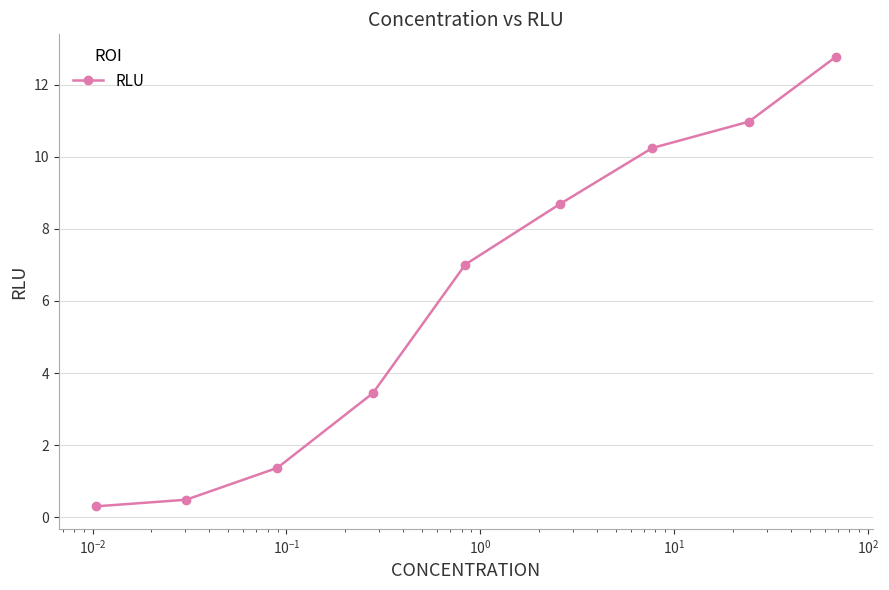

Count the number of values greater than 7.

5